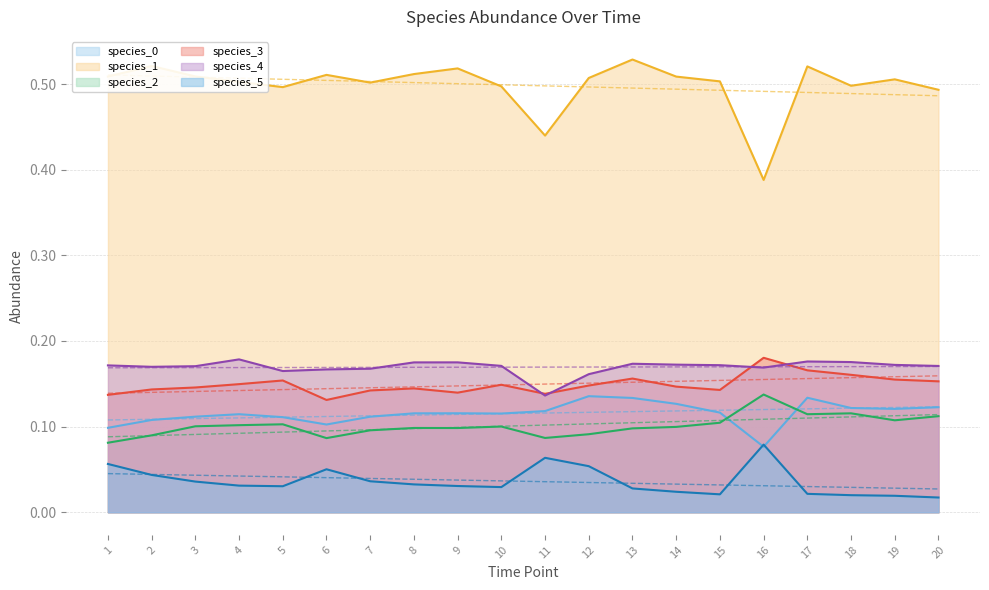

At which label is species_4 closest to 0?

11